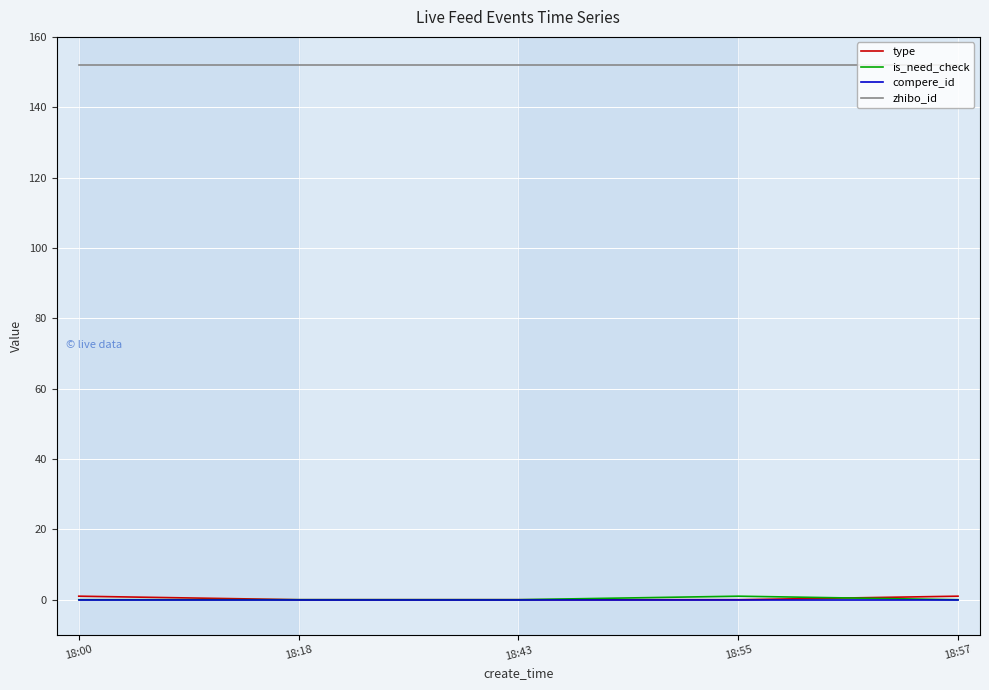

Reading left to right, transcribe all the data shown in this chart.

type: 18:00=1	18:18=0	18:43=0	18:55=0	18:57=1
is_need_check: 18:00=0	18:18=0	18:43=0	18:55=1	18:57=0
compere_id: 18:00=0	18:18=0	18:43=0	18:55=0	18:57=0
zhibo_id: 18:00=152	18:18=152	18:43=152	18:55=152	18:57=152